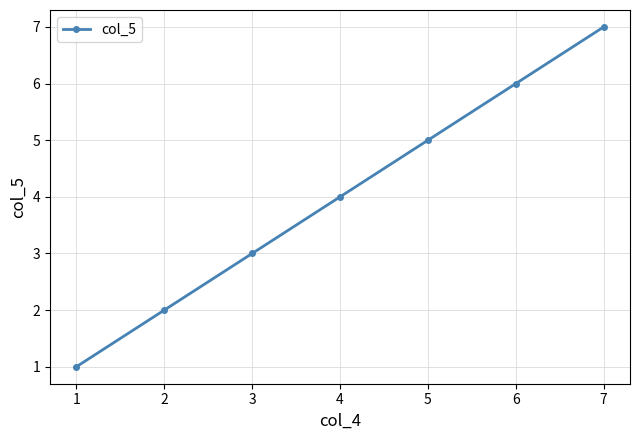

True or false: the data shows 1 at 3.

False